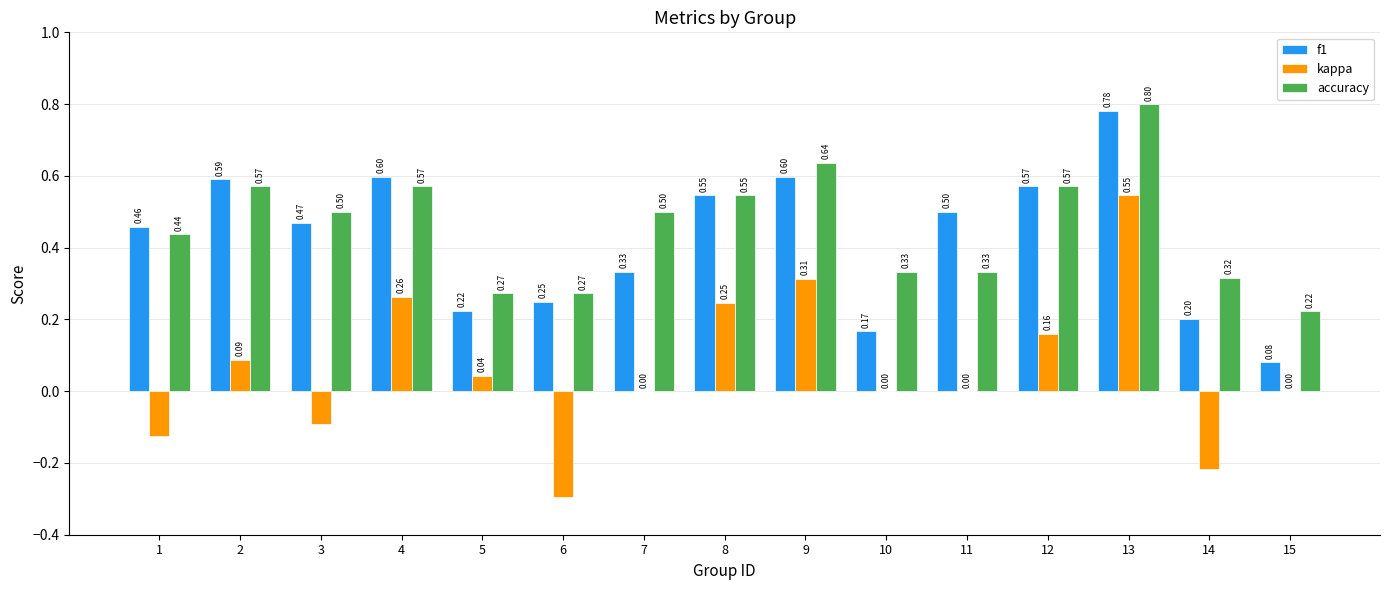

Which series has the largest total across all categories?

accuracy